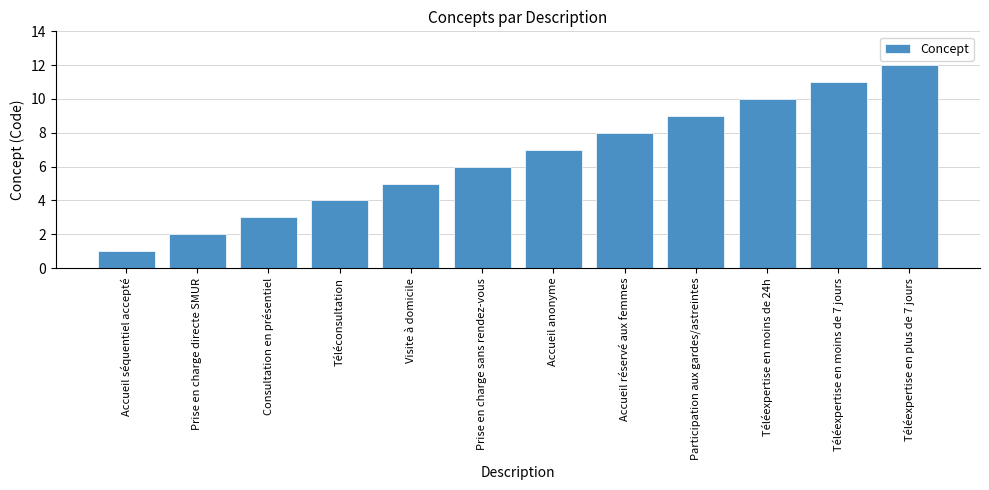

How many bars are there in total?

12